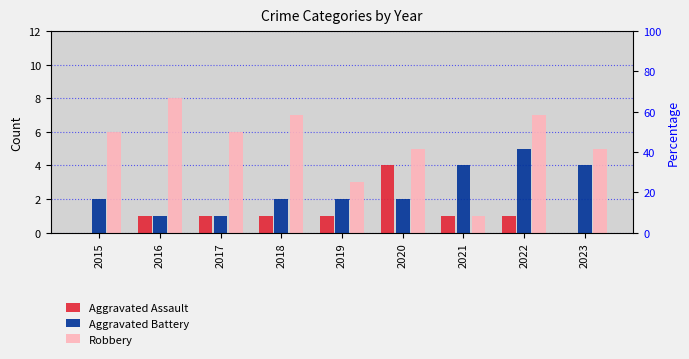

Are the bars grouped side by side (vs. stacked)?

Yes